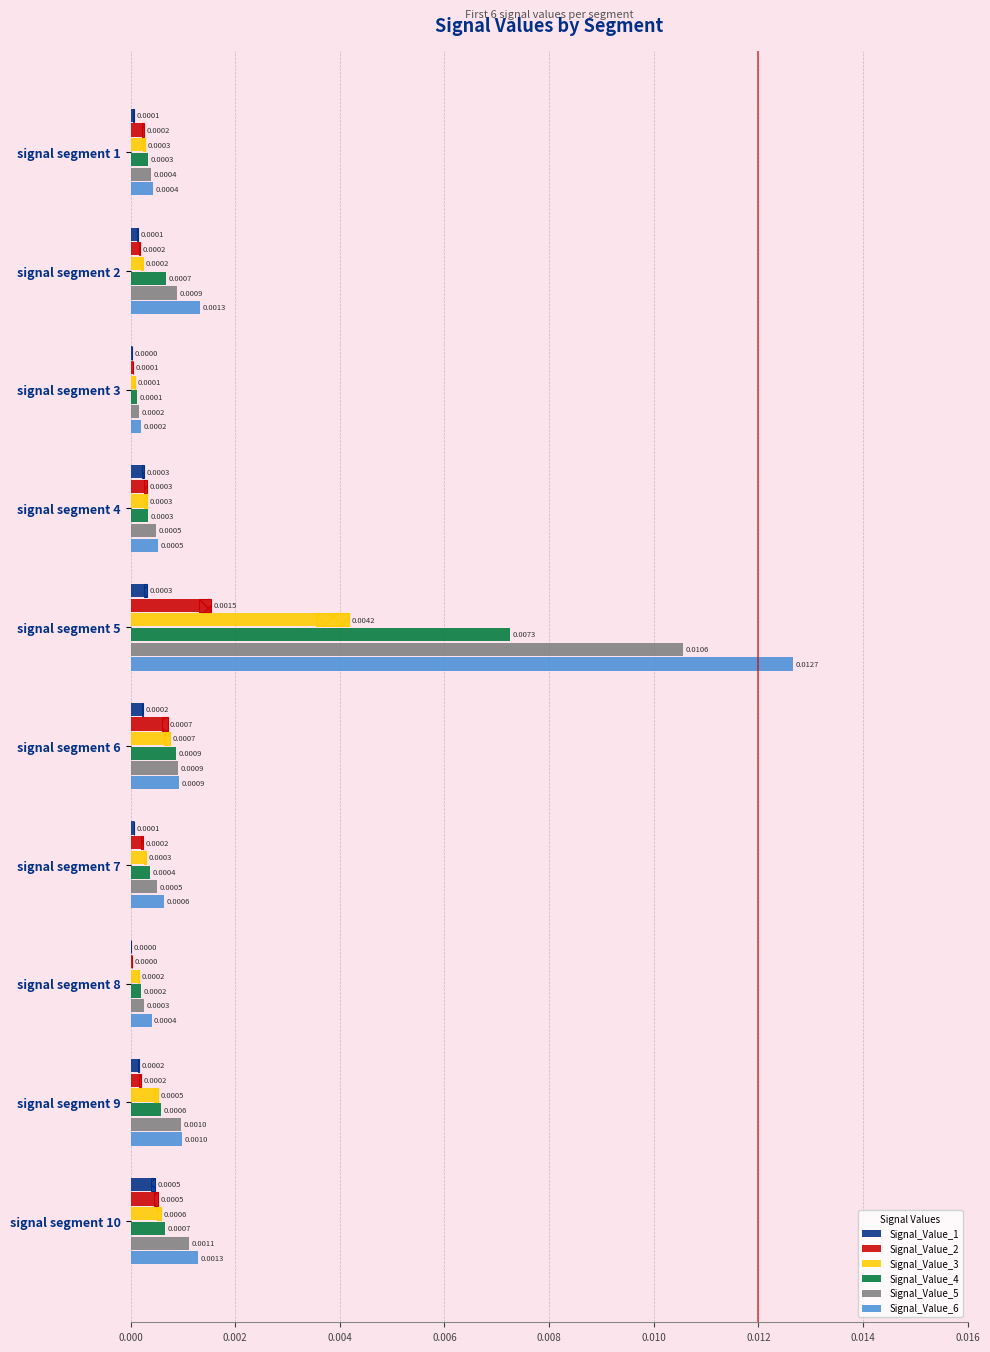

Is the value of Signal_Value_6 at signal segment 6 greater than the value of Signal_Value_5 at signal segment 7?

Yes